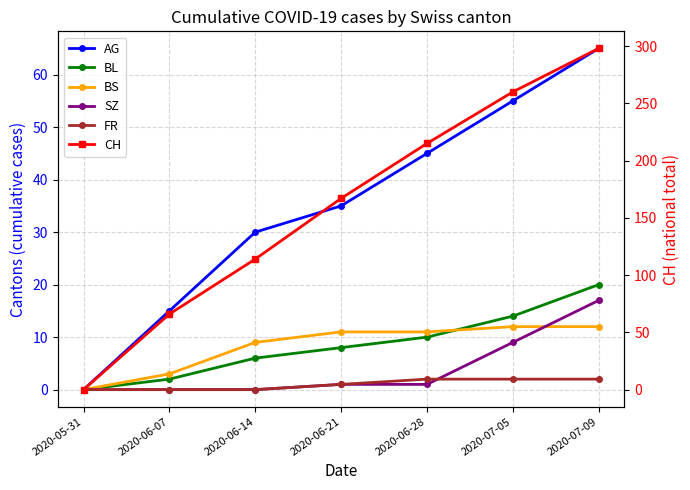

At which label does CH reach its minimum?

2020-05-31